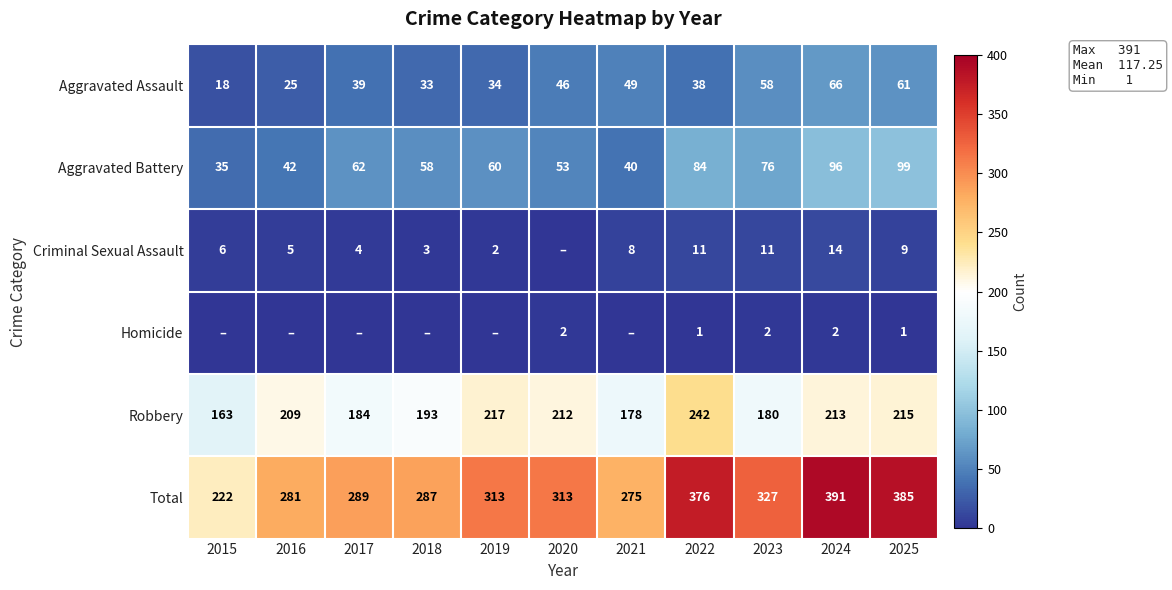

Is it true that Aggravated Battery equals 84 at 2022?

True